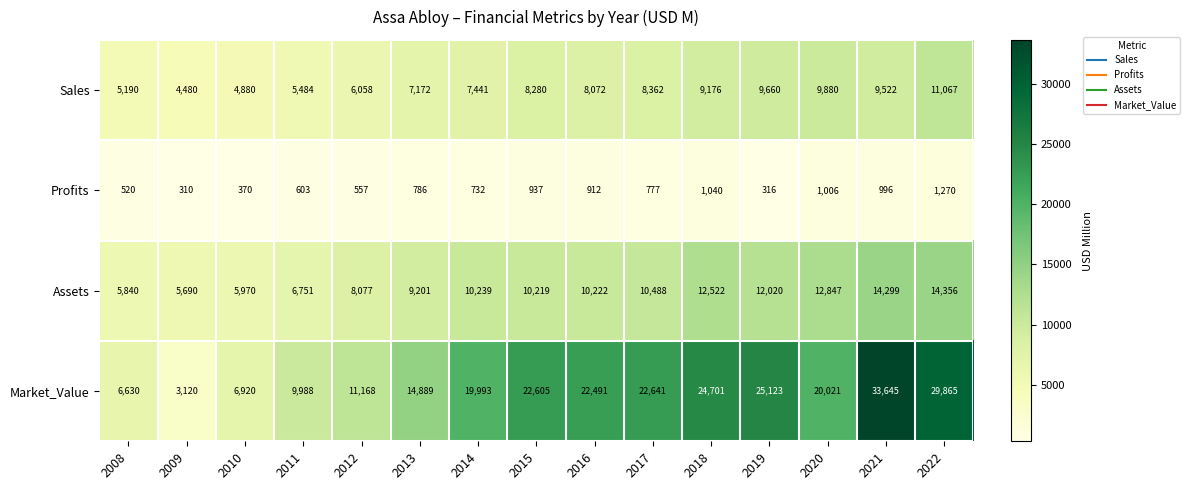

The value of Sales at 2022 is 16083. True or false?

False